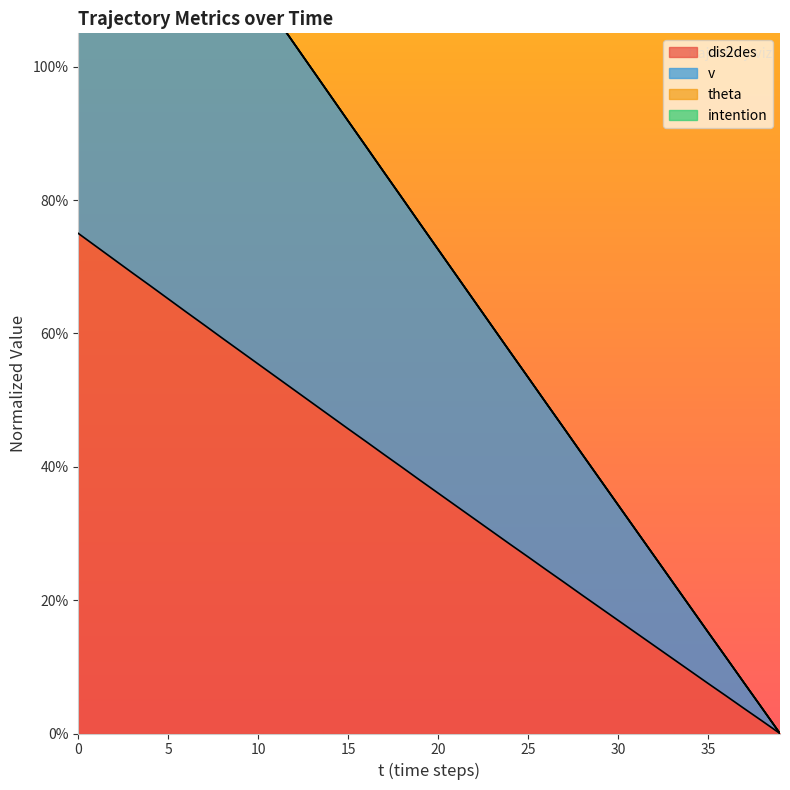

Is the value of dis2des at 10 greater than the value of v at 29?

Yes